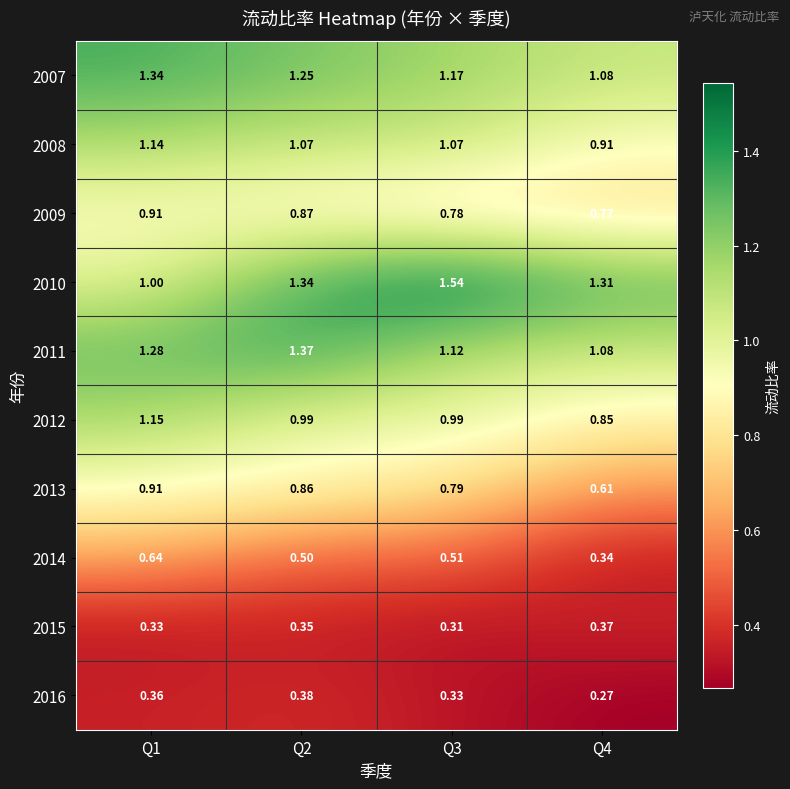

How many data points does each series have?

4